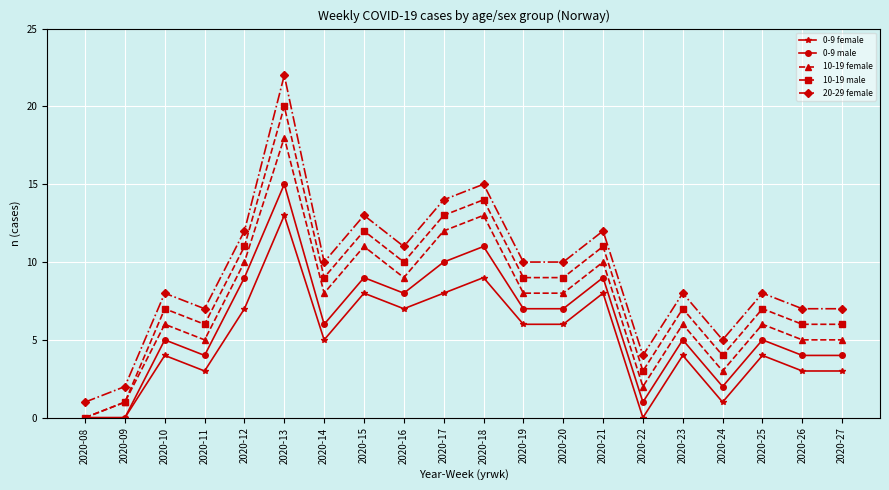

What is the value of the 0-9 male point at the 14th from the left?

9